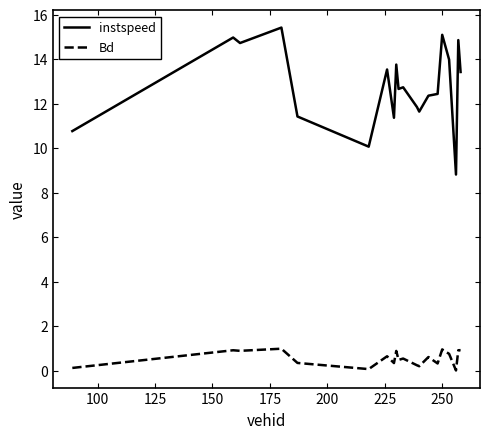

At how many categories does at least one series exceed 13?

9